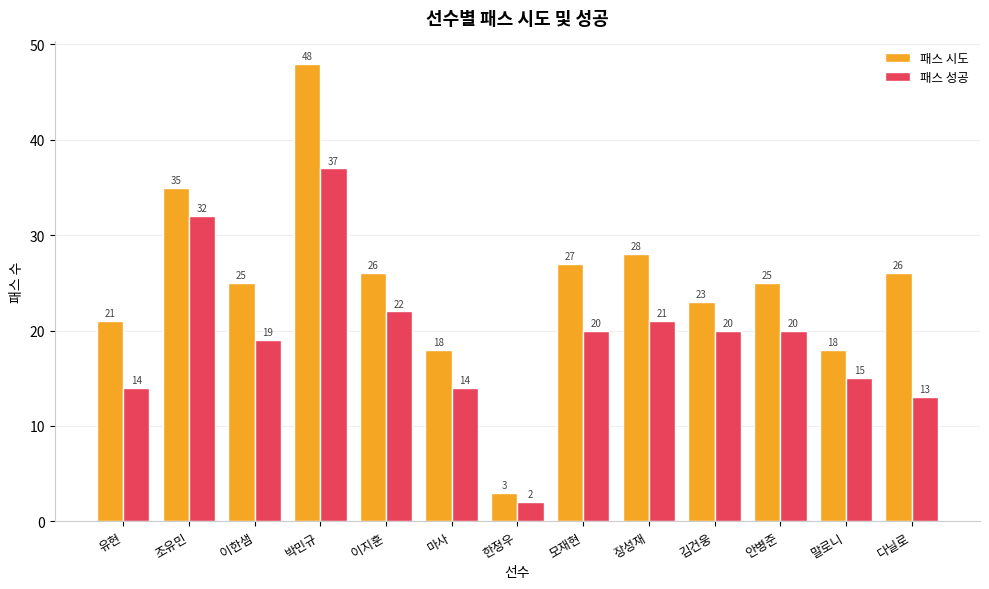

What are all the series names shown in the legend?

패스 시도, 패스 성공